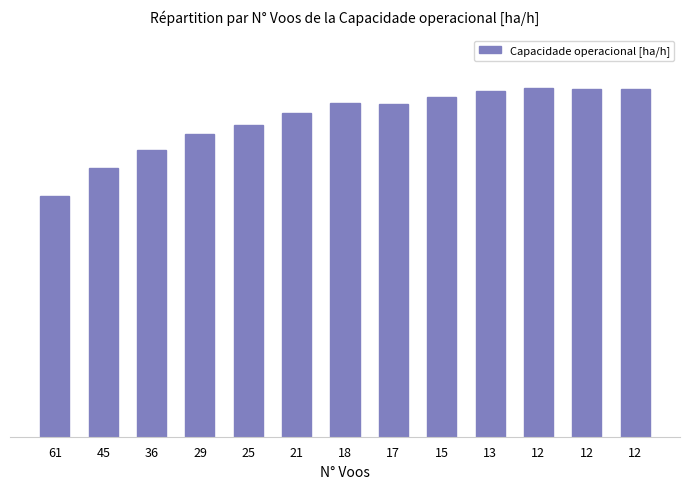

Does the chart contain stacked bars?

No